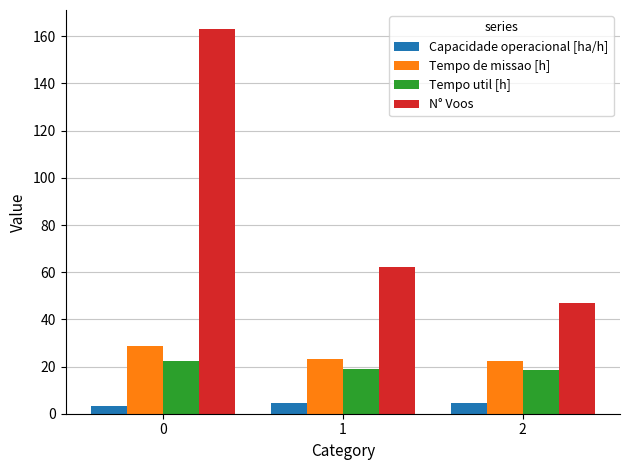

Rank the categories by N° Voos value from highest to lowest.

0, 1, 2